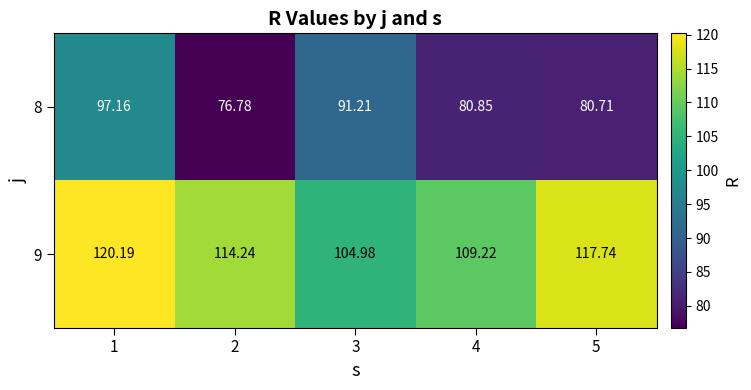

What is the difference between the highest and lowest values at 2?

37.5